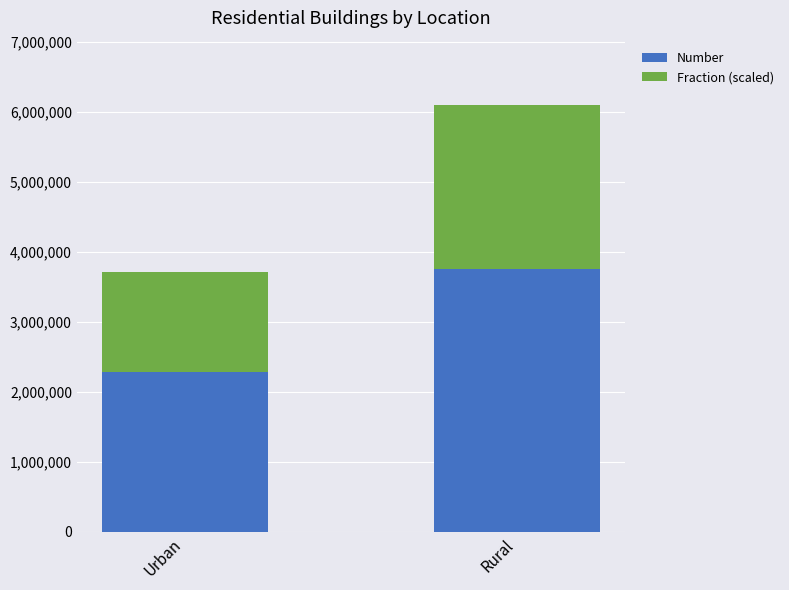

What is the total value across all series at Urban?

3707320.2